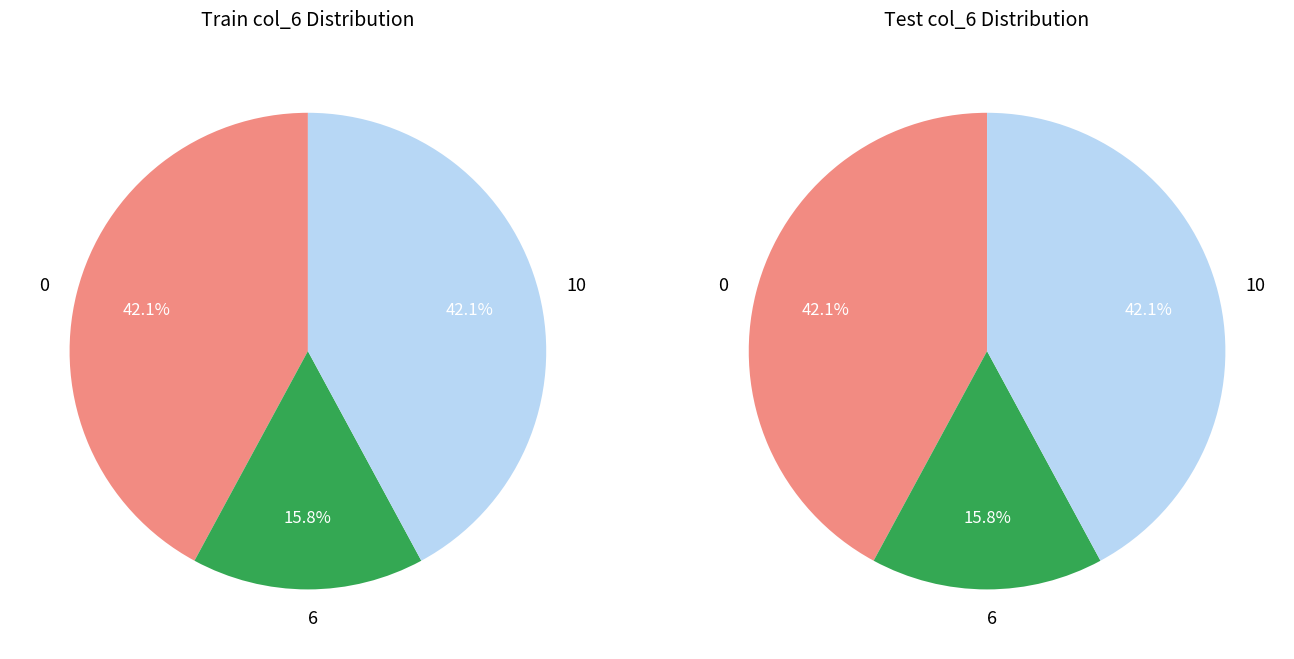

The 6 slice represents 1% of the pie. True or false?

False